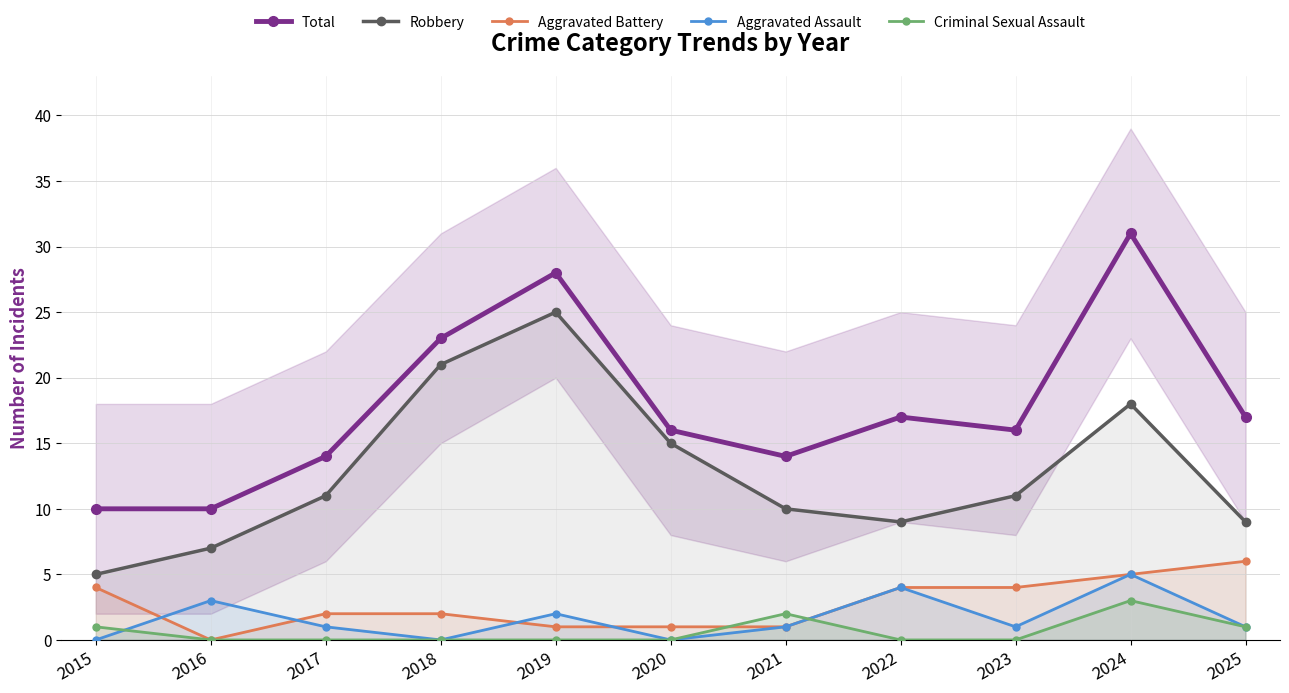

Count the number of categories in the chart.

11